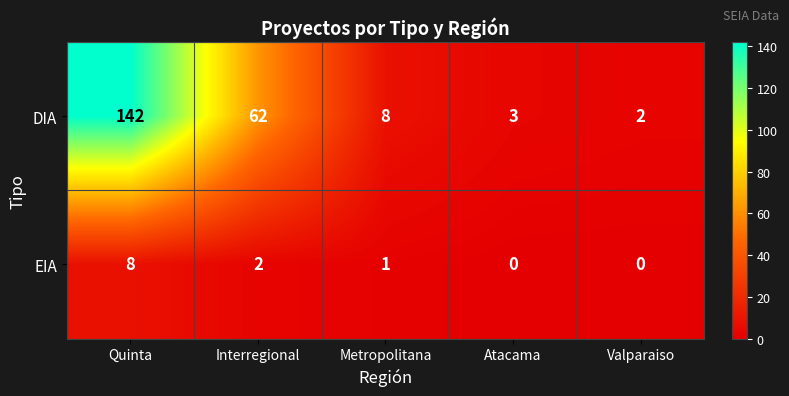

What is the difference between the highest and lowest values at Interregional?

60